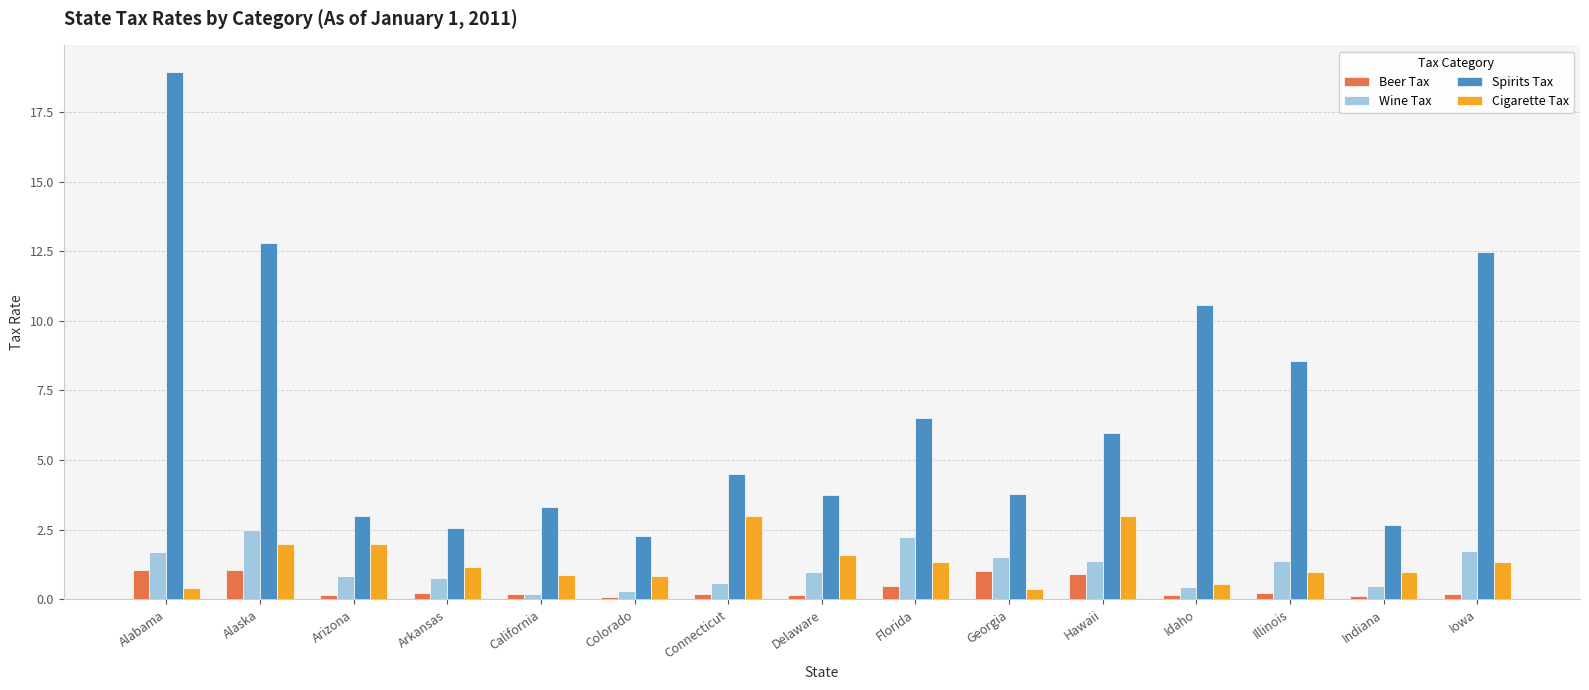

Rank the series by their maximum value, from highest to lowest.

Spirits Tax, Cigarette Tax, Wine Tax, Beer Tax